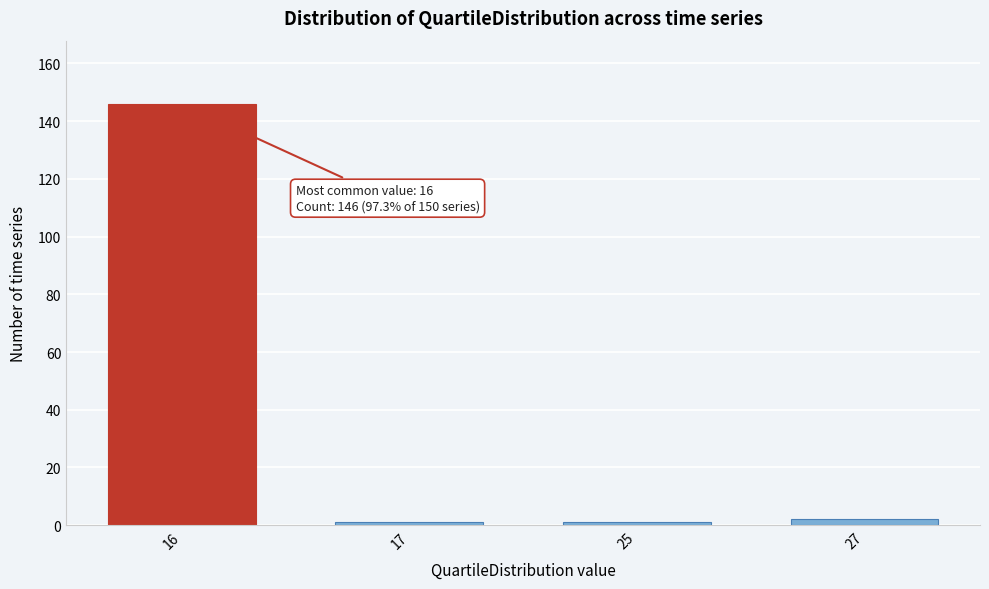

Reading right to left, list all the values displayed in this chart.

2	1	1	146